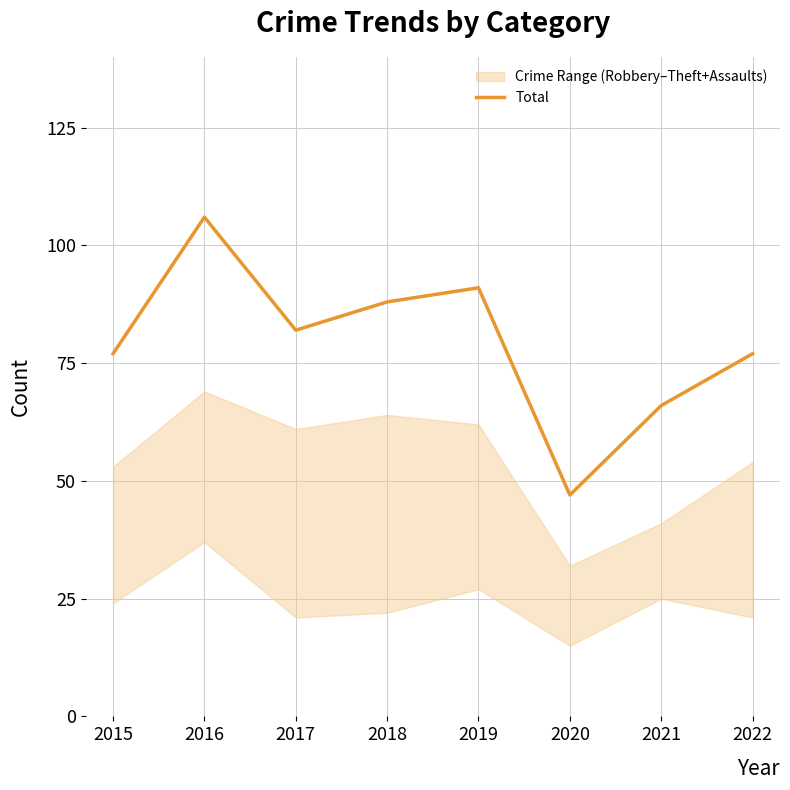

What is the ratio of the value at 2020 to the value at 2022?

0.6